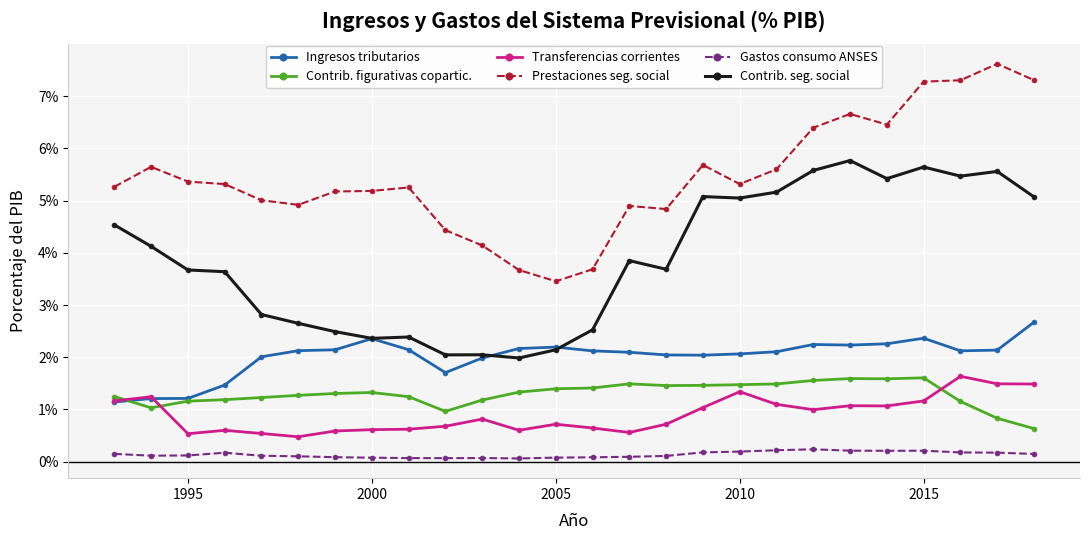

How many data points does each series have?

26